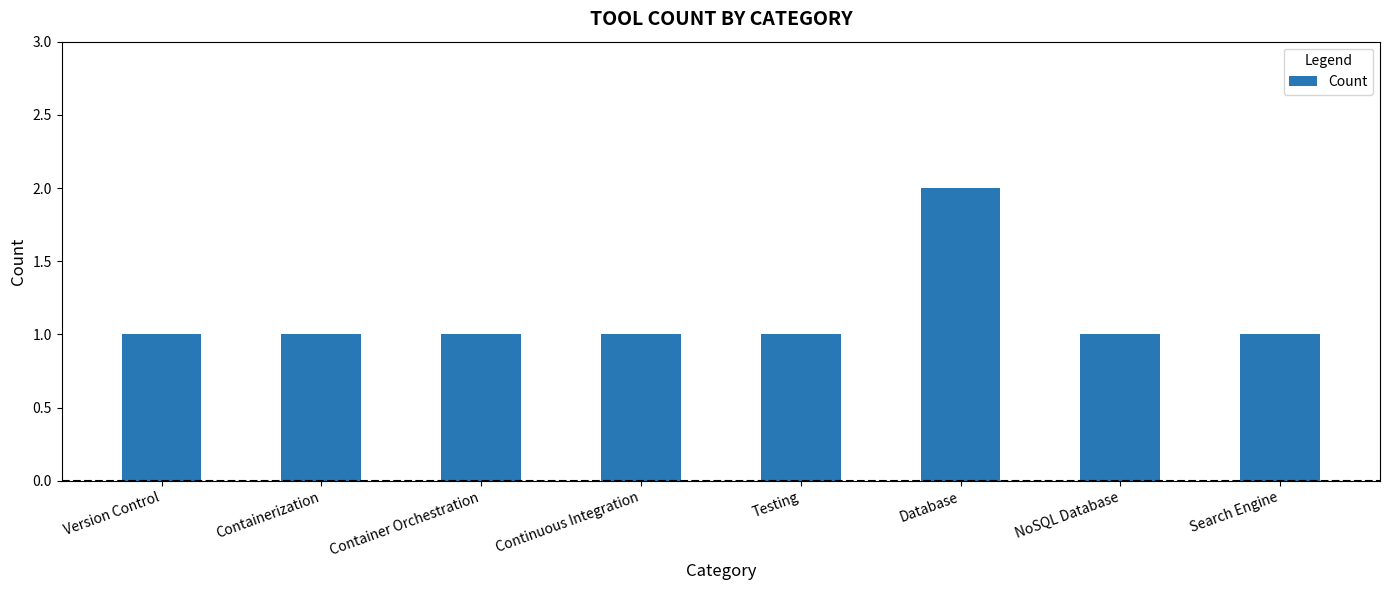

What is the value of the 7th bar from the left?

1